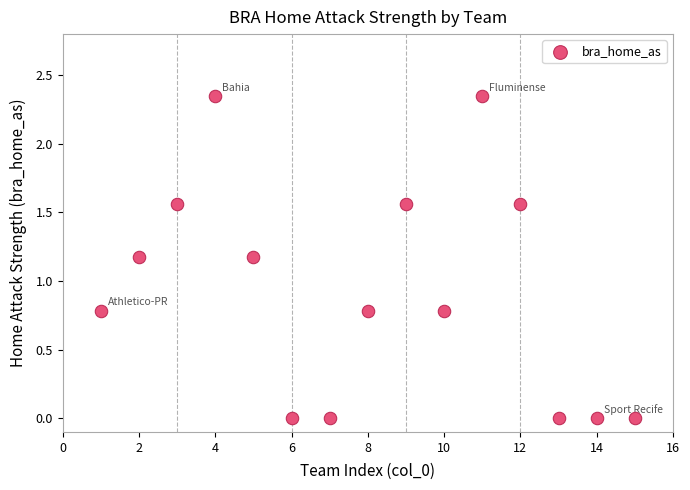

What is the range of X values (max minus min)?

14.0